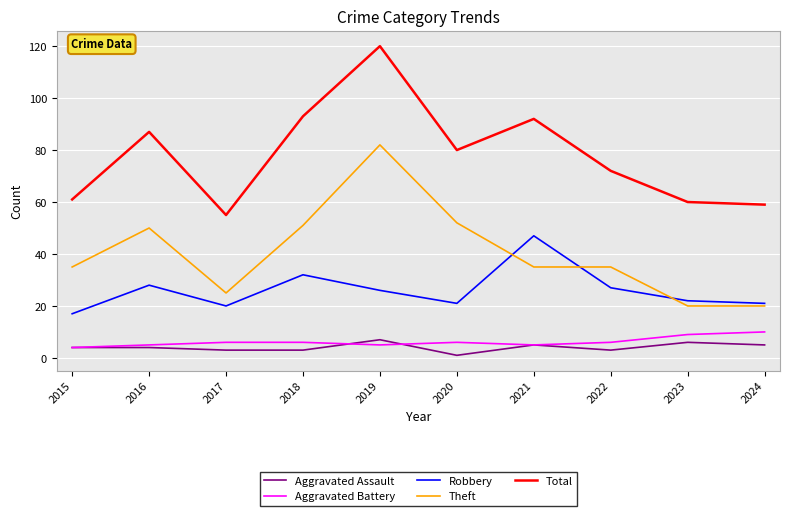

Which category has the lowest value across all series?

2020